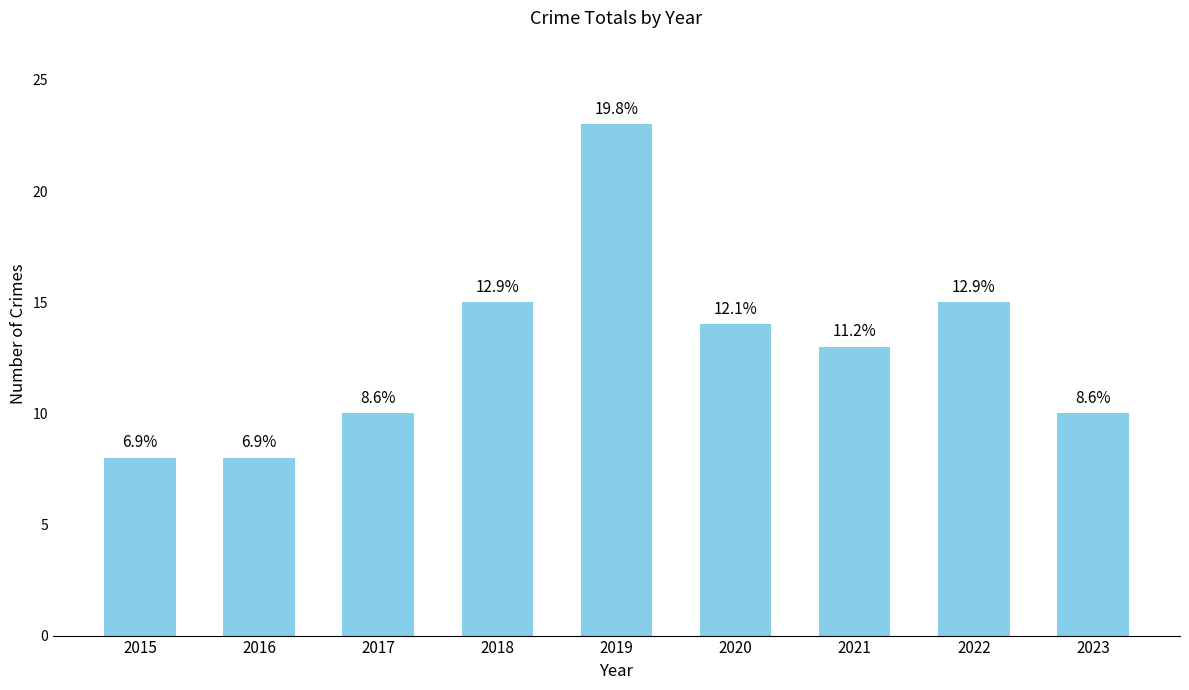

Approximately how many times larger is the value at 2022 compared to 2015?

1.9